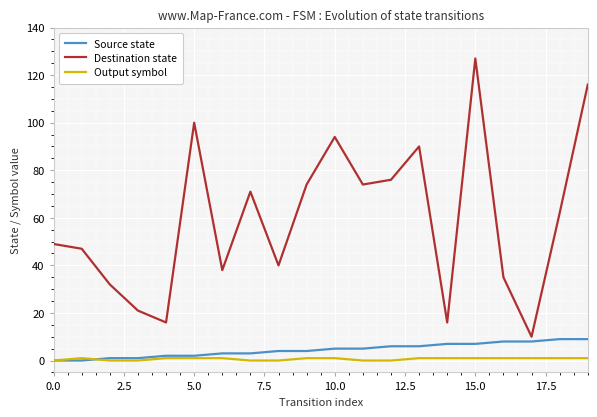

Rank the series by their maximum value, from lowest to highest.

Output symbol, Source state, Destination state